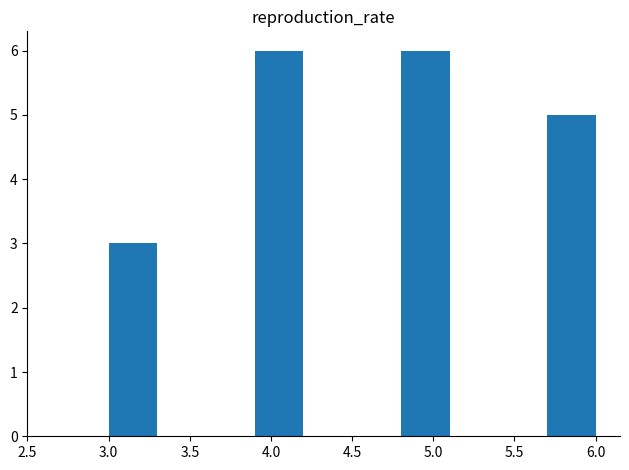

Reading left to right, transcribe this chart: for each bar, give the range it covers on the x-axis and its height. The values are not printed on the chart, so give them approximately, as read against the axis.

3.0 to 3.3: 3
3.3 to 3.6: 0
3.6 to 3.9: 0
3.9 to 4.2: 6
4.2 to 4.5: 0
4.5 to 4.8: 0
4.8 to 5.1: 6
5.1 to 5.4: 0
5.4 to 5.7: 0
5.7 to 6.0: 5